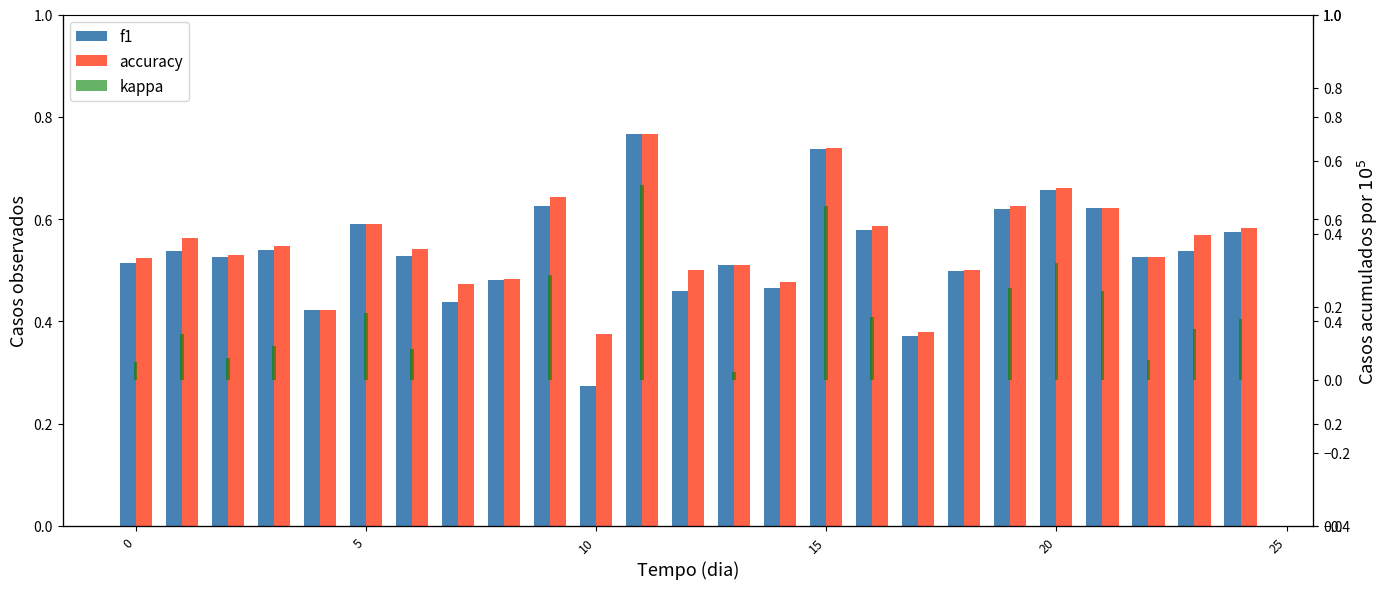

What is the difference between the kappa values at 16 and 12?

0.2